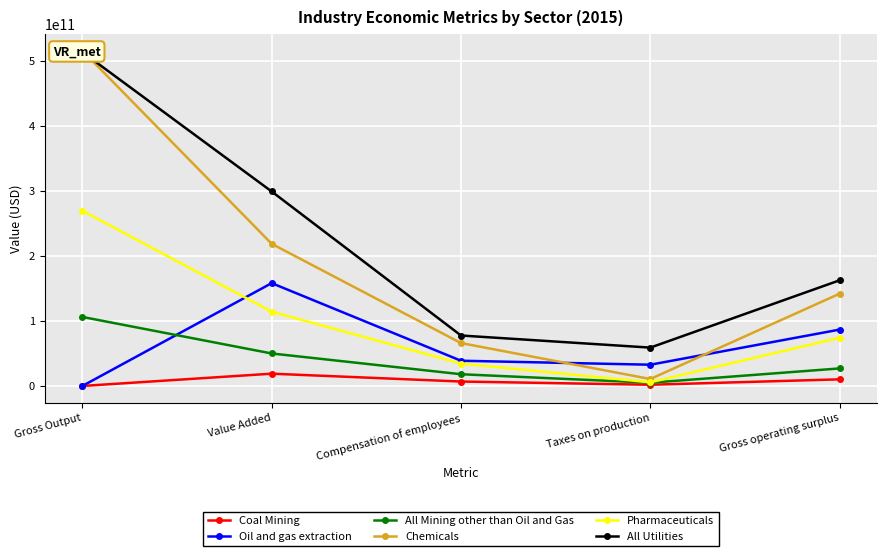

How many series are shown in this chart?

6